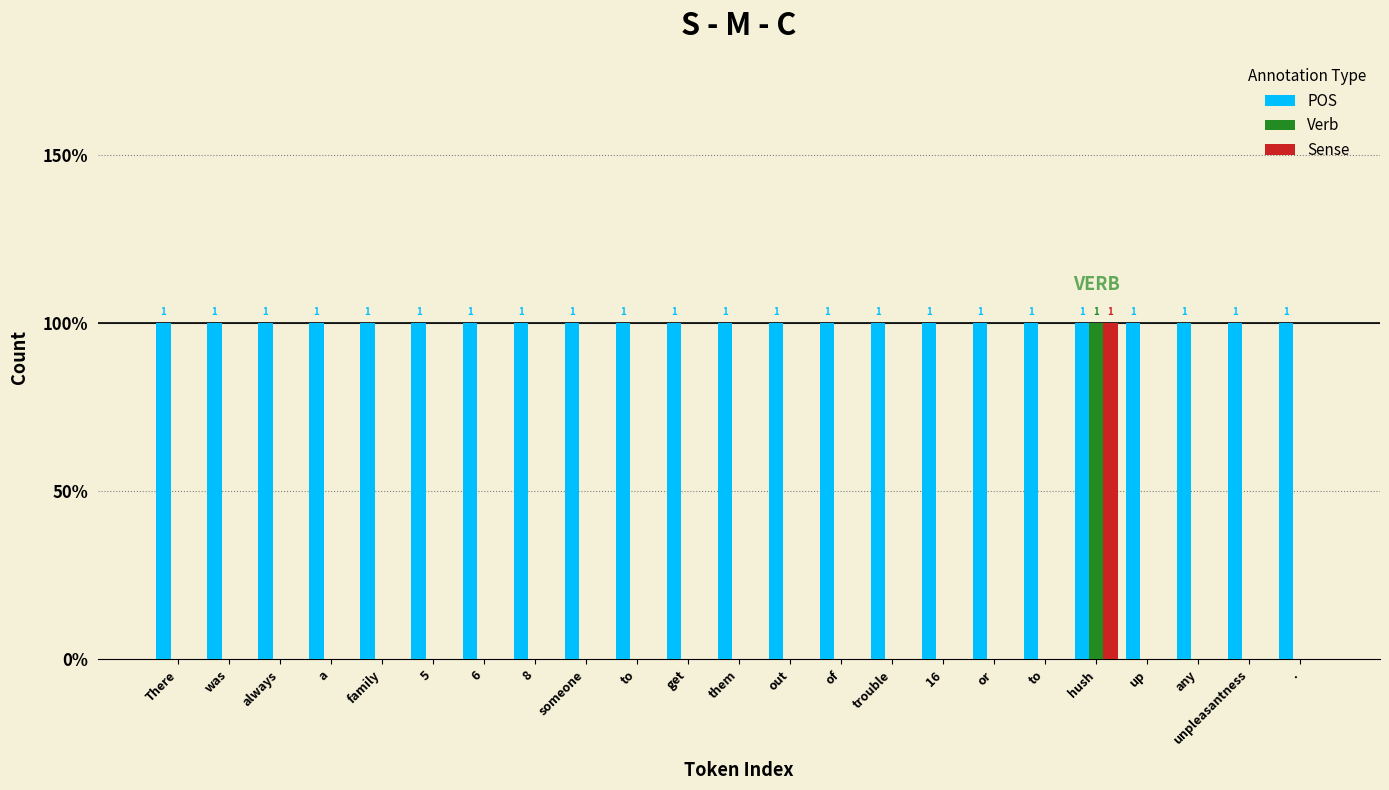

Is the value of POS at There greater than the value of Sense at There?

Yes